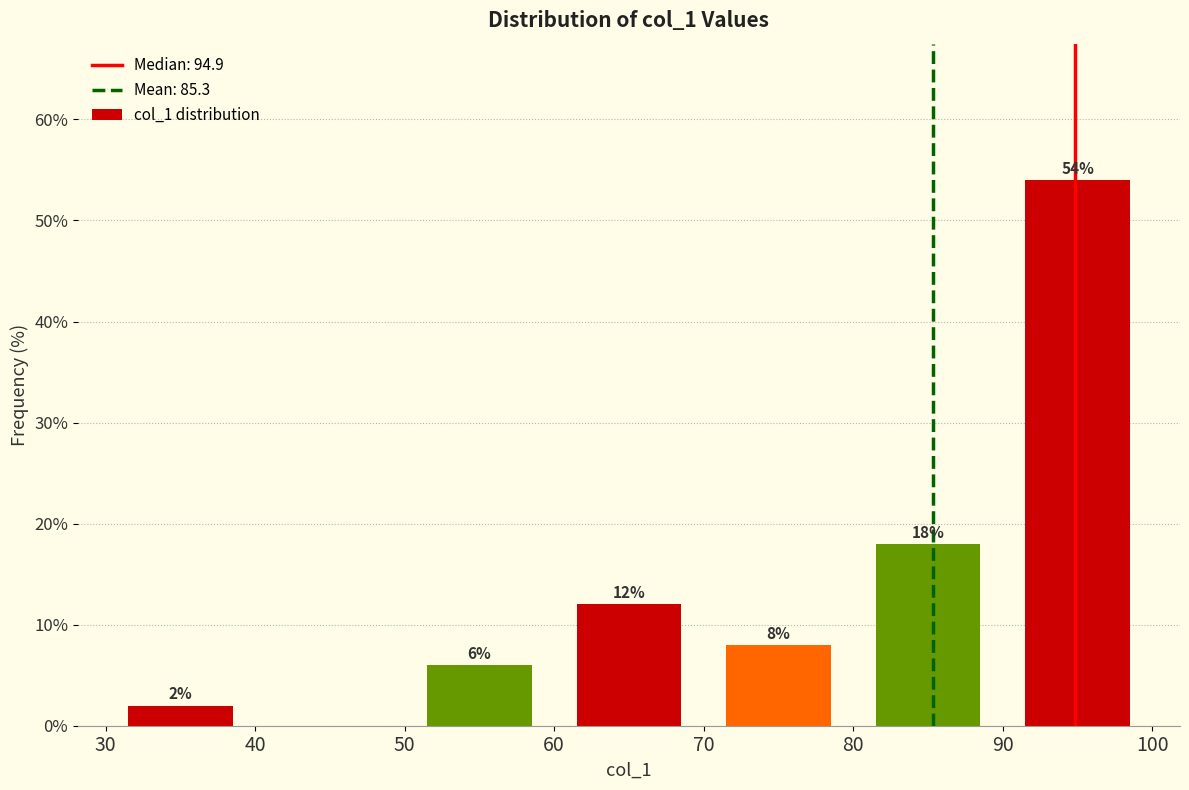

Over which range of the x-axis is the bar tallest?

90 to 100